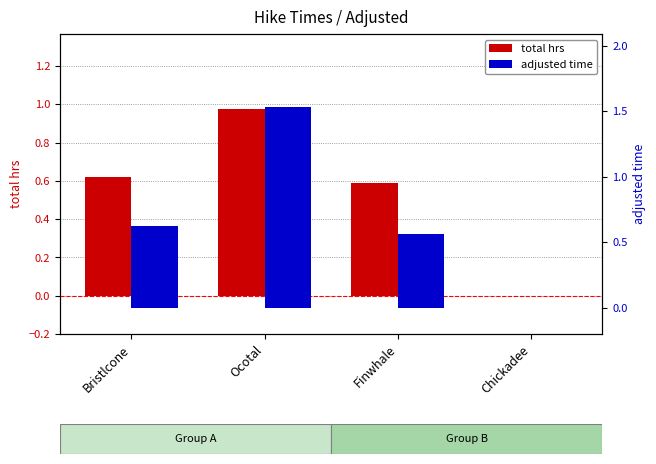

At how many categories does at least one series exceed 1?

1